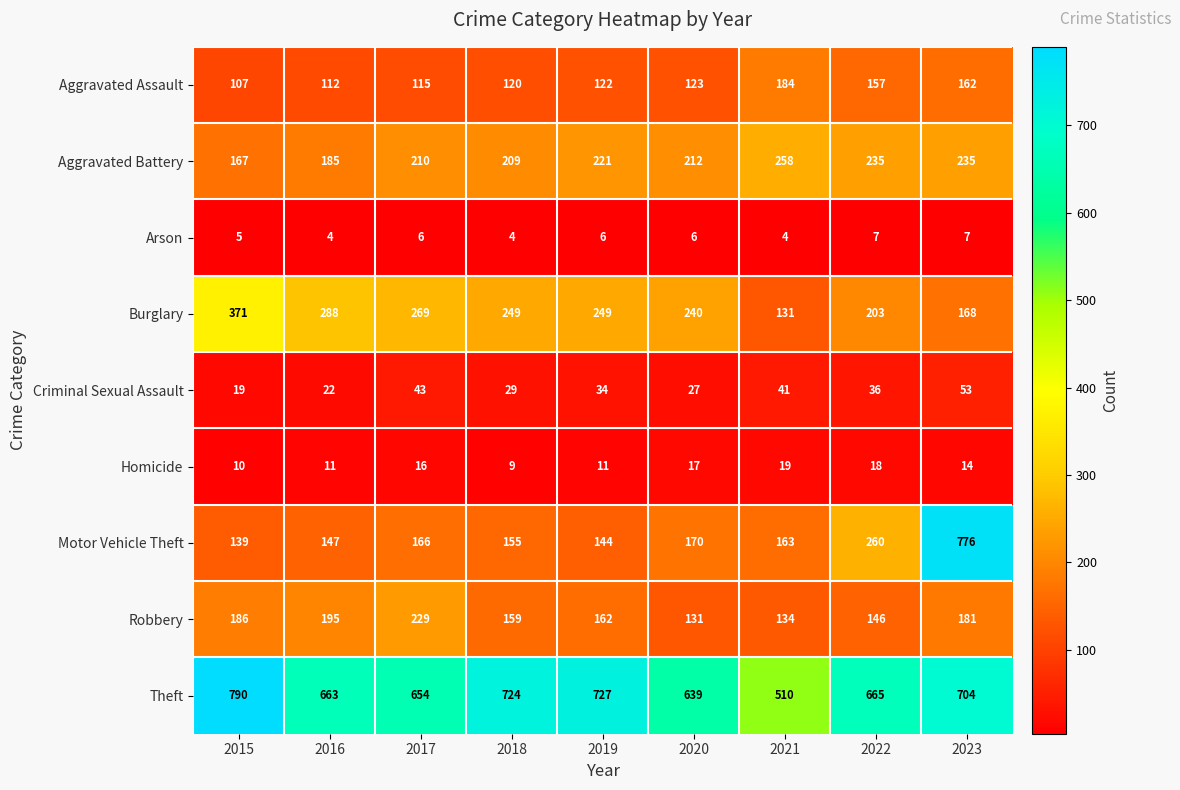

At 2015, list the series in order from largest to smallest.

Theft, Burglary, Robbery, Aggravated Battery, Motor Vehicle Theft, Aggravated Assault, Criminal Sexual Assault, Homicide, Arson